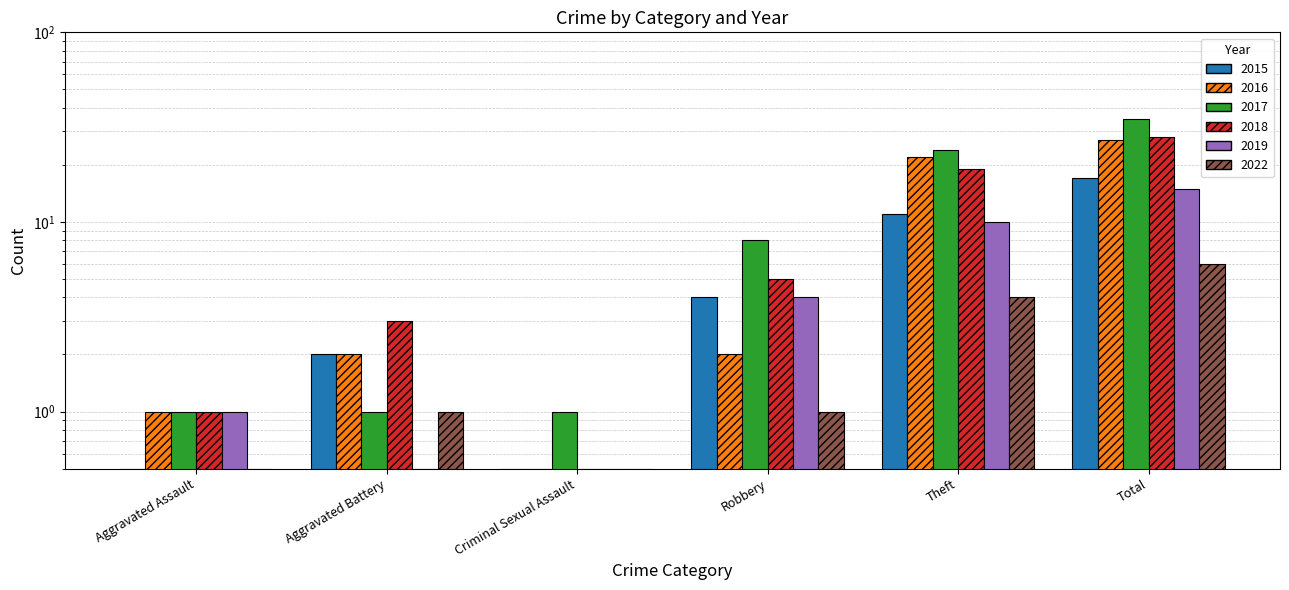

At Aggravated Assault, list the series in order from smallest to largest.

2015, 2022, 2016, 2017, 2018, 2019